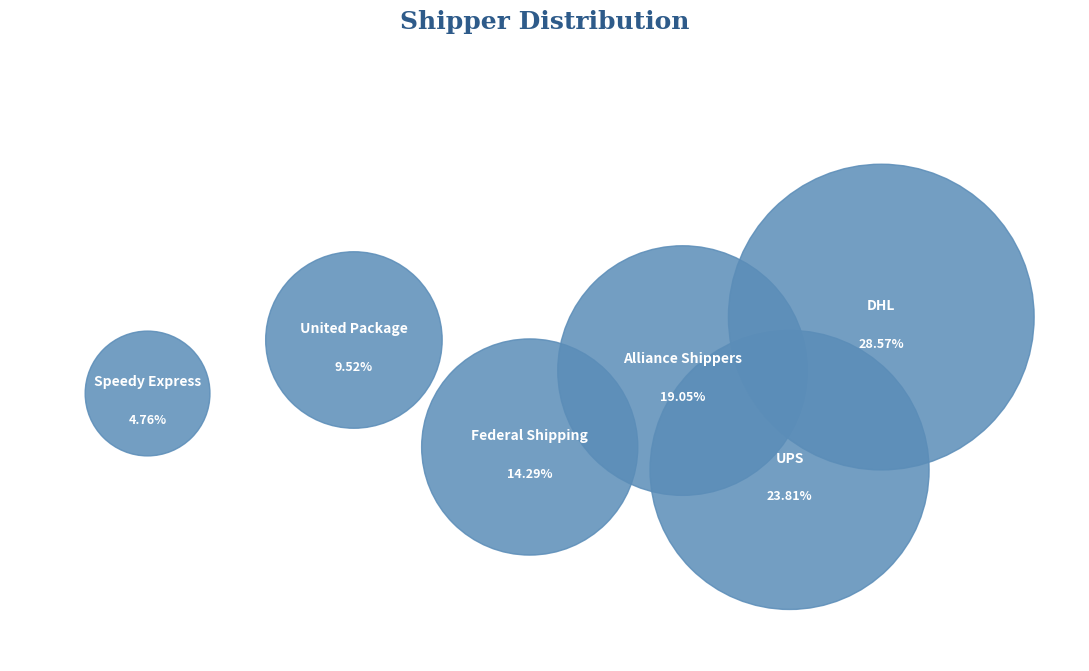

Is it true that DHL is 17% of the pie?

False